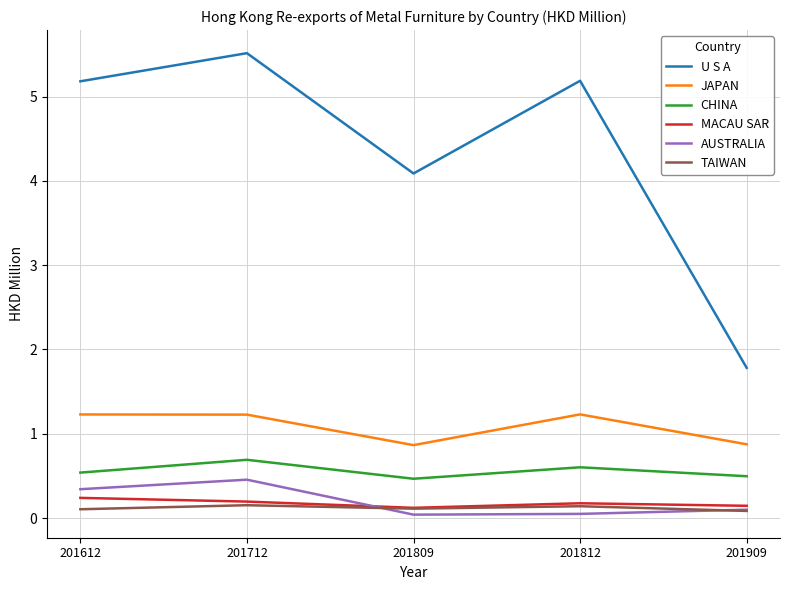

The MACAU SAR series shows 0.2 at 201612. True or false?

True